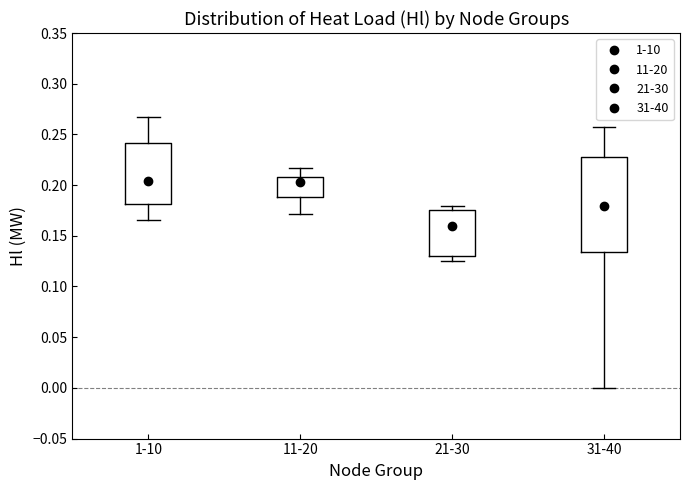

Comparing the boxes themselves (not the whiskers), which one is the tallest?

31-40